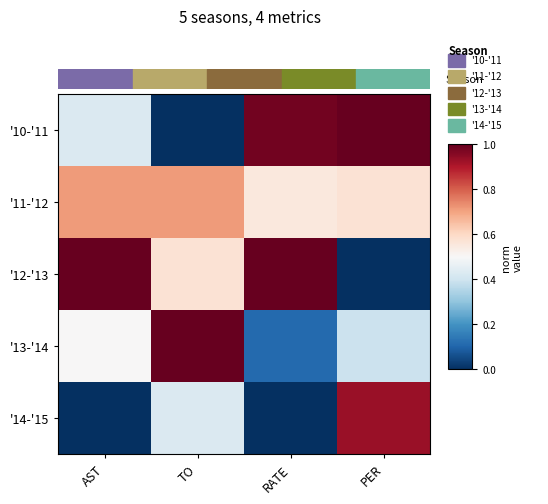

How many data points does each series have?

4